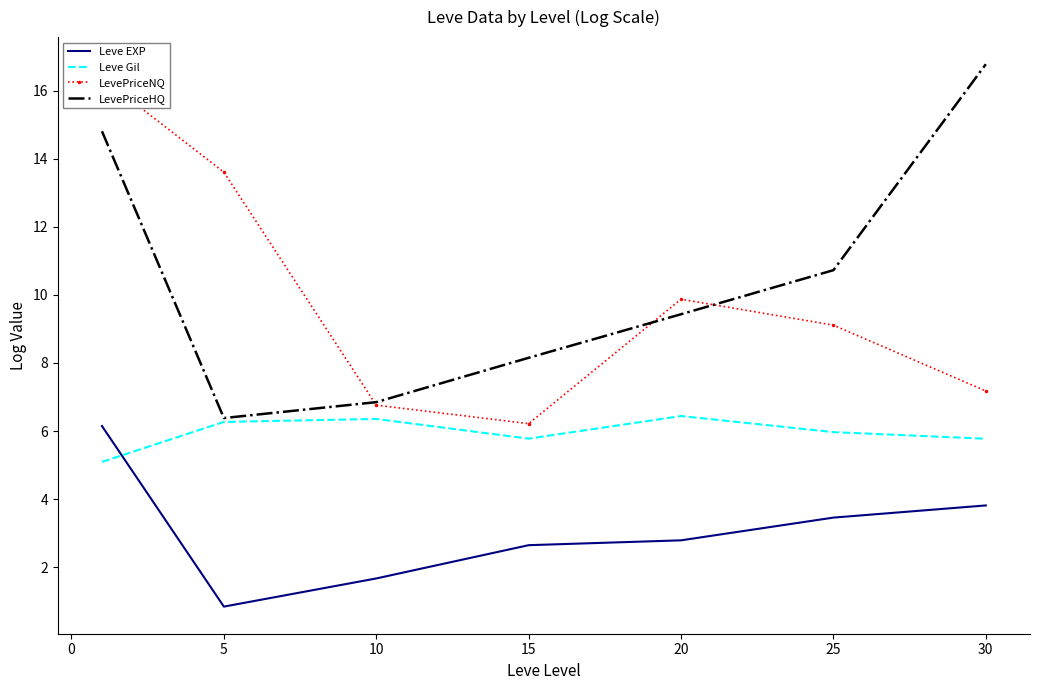

True or false: LevePriceHQ has a value of 7.3 at 25.

False